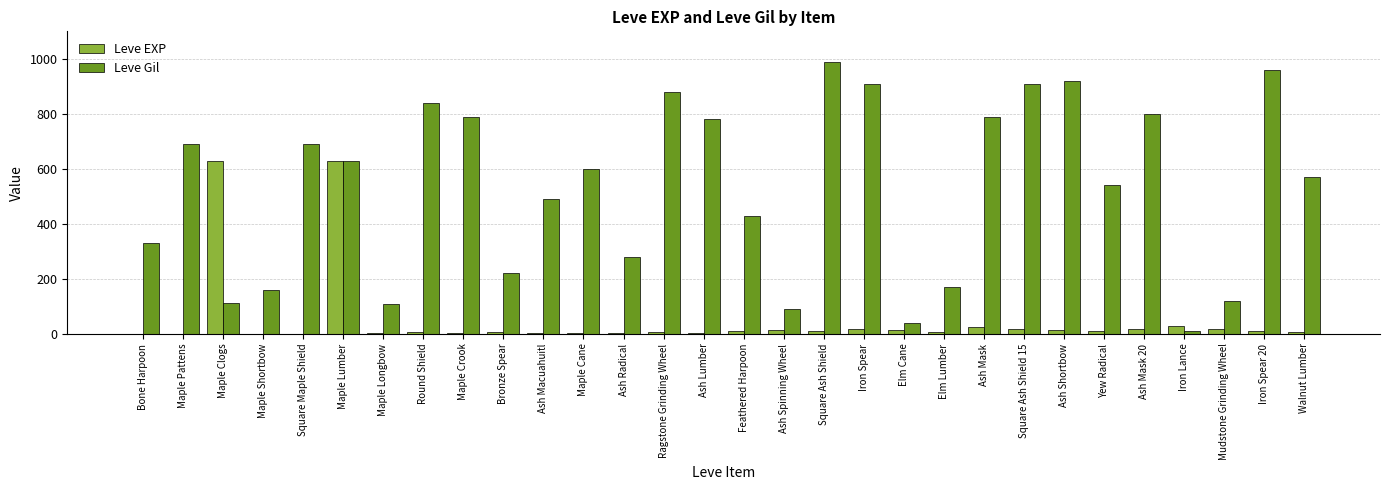

At which category is the sum across all series the highest?

Maple Lumber